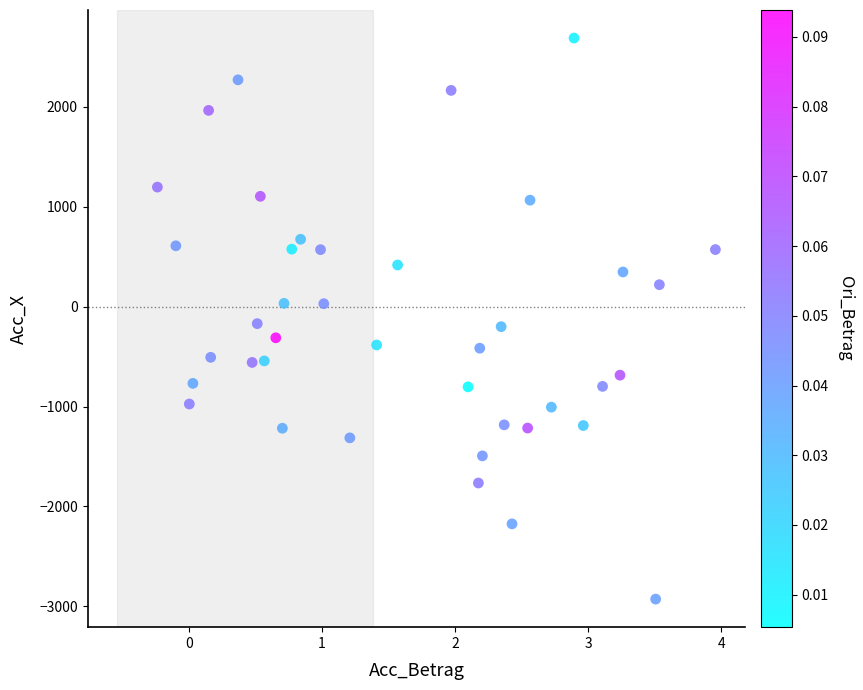

What is the range of X values (max minus min)?

4.2